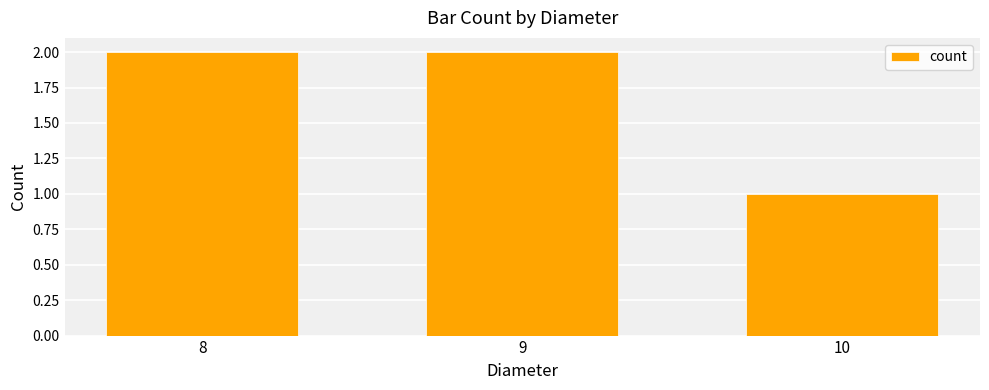

What is the average value?

2